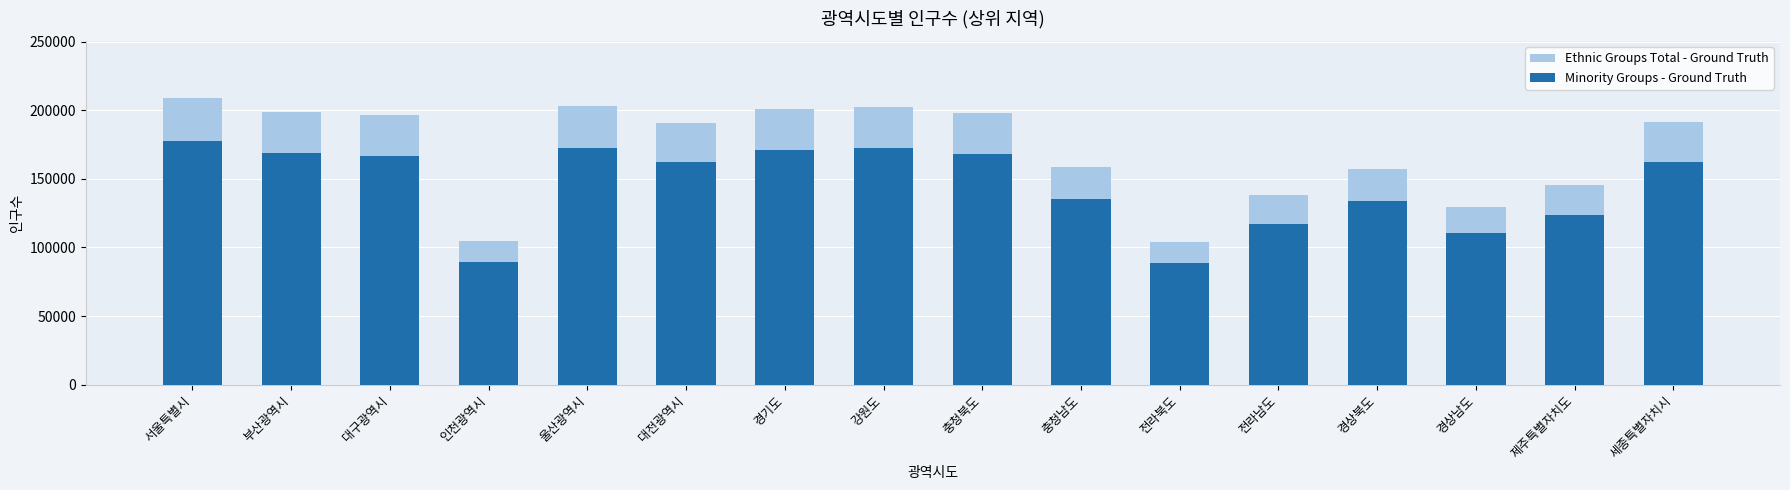

Reading left to right, transcribe all the data shown in this chart.

Ethnic Groups Total - Ground Truth: 208603	198383	196378	105029	203232	190815	200793	202520	198077	158771	104307	138071	157317	129599	145369	191233
Minority Groups - Ground Truth: 177312	168625	166921	89274	172747	162192	170674	172142	168365	134955	88660	117360	133719	110159	123563	162548